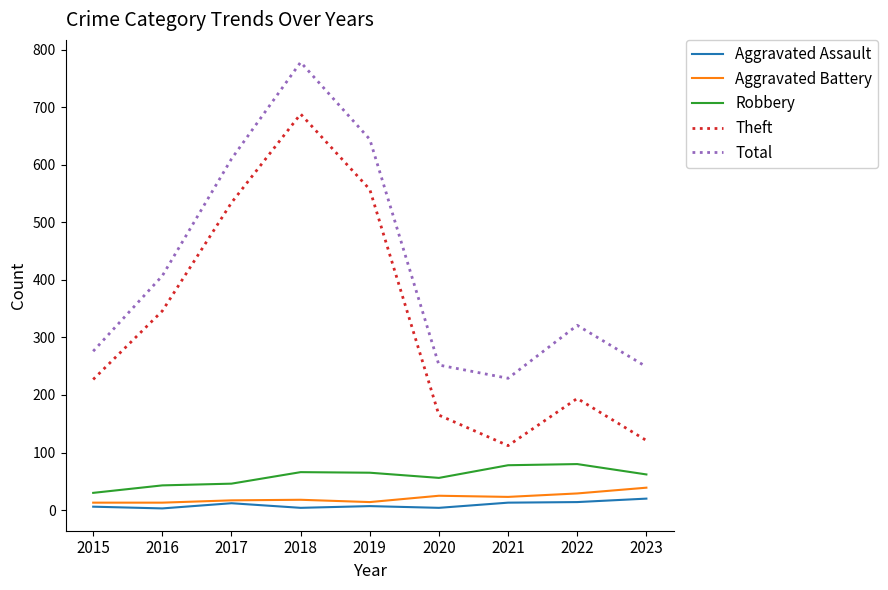

True or false: Total and Robbery cross at least once.

False